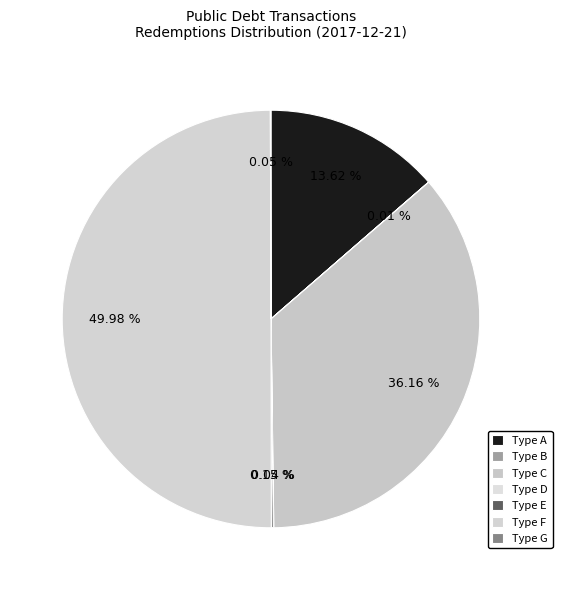

Is there any slice that represents more than half of the pie?

No